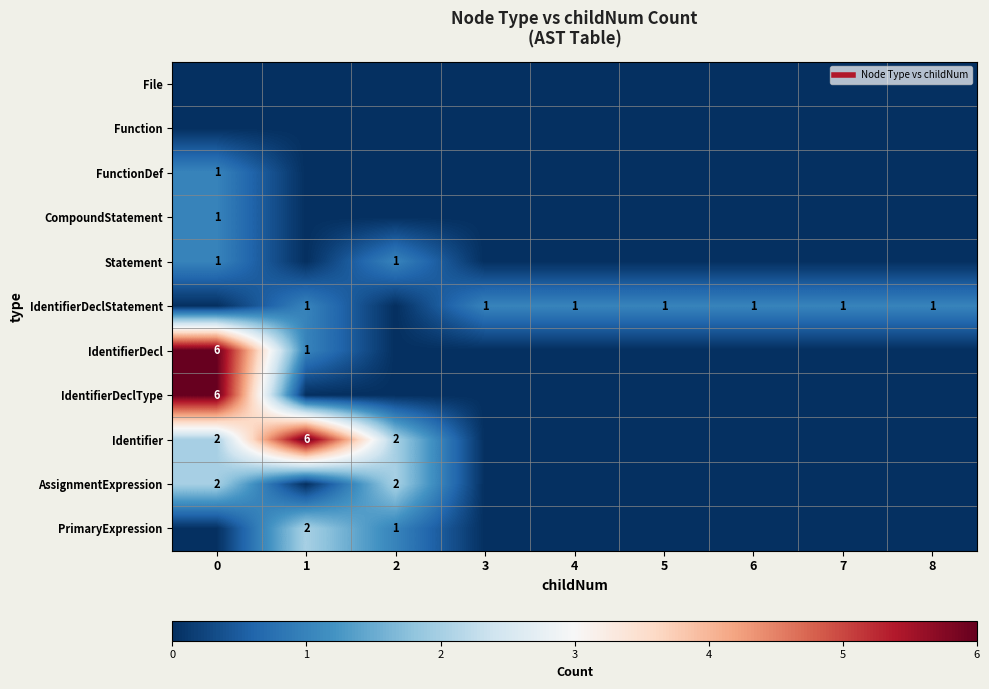

Which has a higher value, 2 or 7?

2